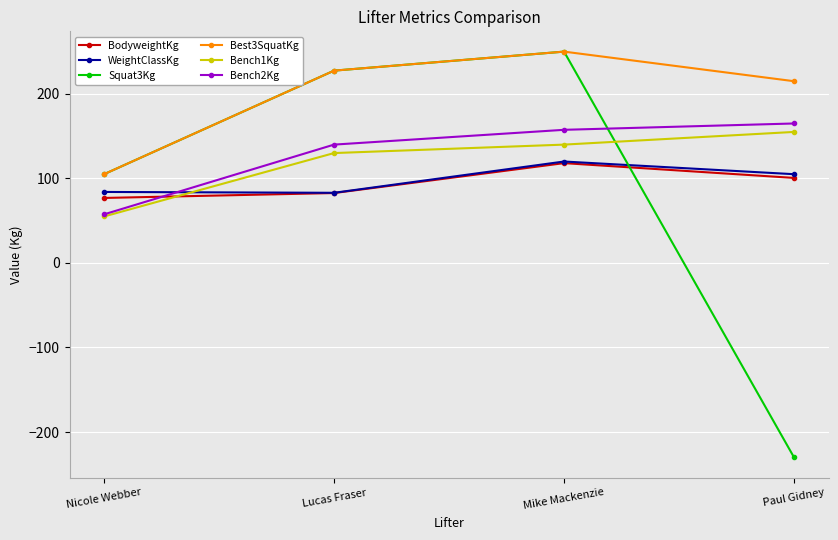

What are all the series names shown in the legend?

BodyweightKg, WeightClassKg, Squat3Kg, Best3SquatKg, Bench1Kg, Bench2Kg